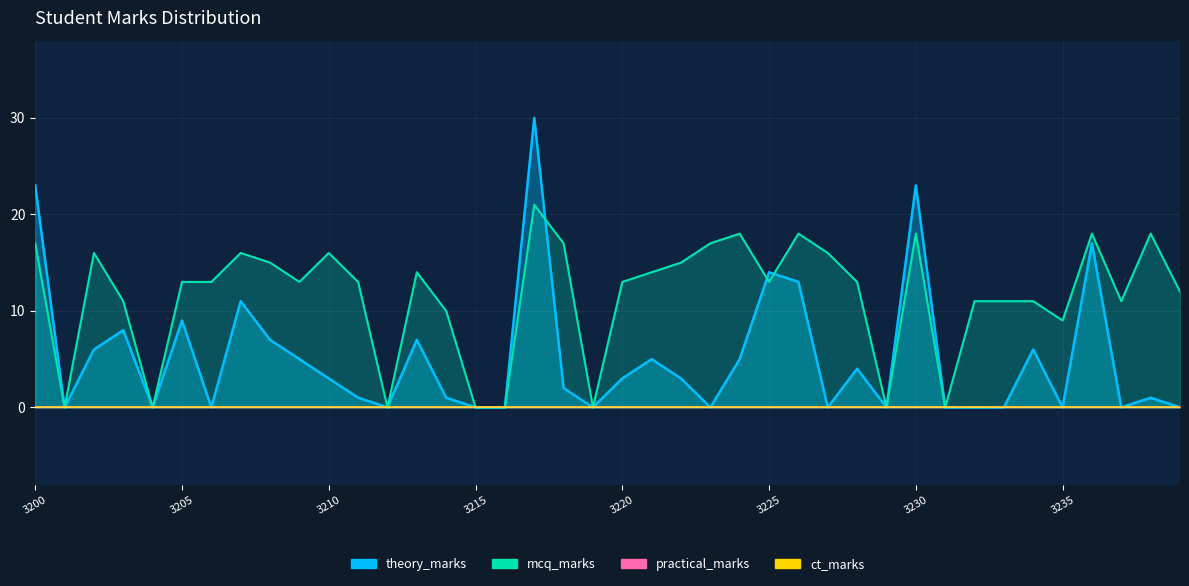

In mcq_marks, how many points are higher than both neighbors (excluding endpoints)?

10